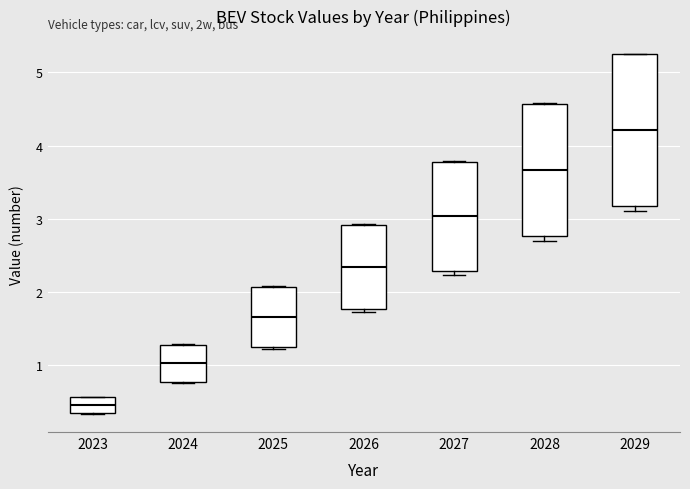

Comparing the boxes themselves (not the whiskers), which one is the tallest?

2029